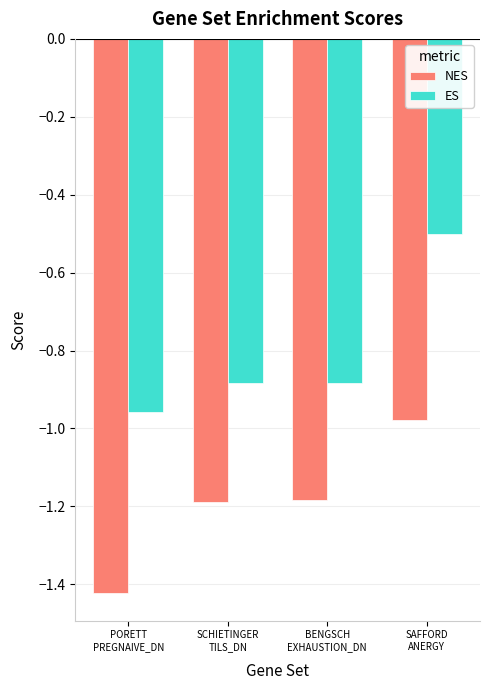

What is the difference between the second highest and minimum values in the ES series?

0.1